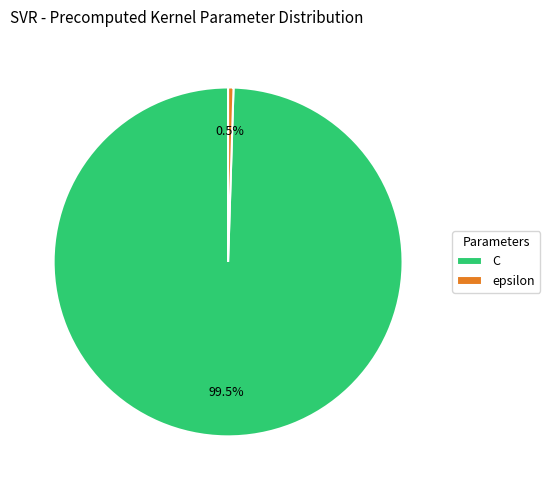

Count the number of slices in the pie.

2